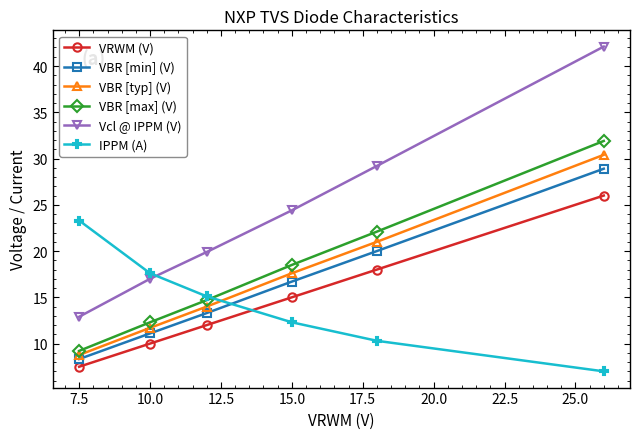

What is the difference between the second highest and minimum values in the VBR [min] (V) series?

11.7